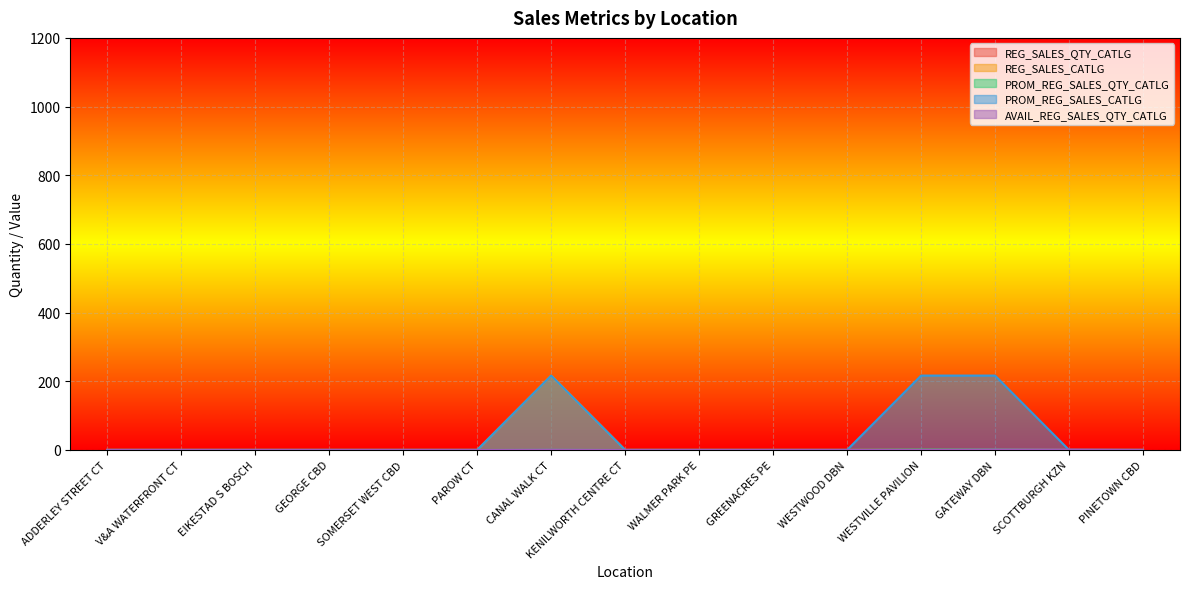

The value of REG_SALES_CATLG at WESTWOOD DBN is 0.0. True or false?

True